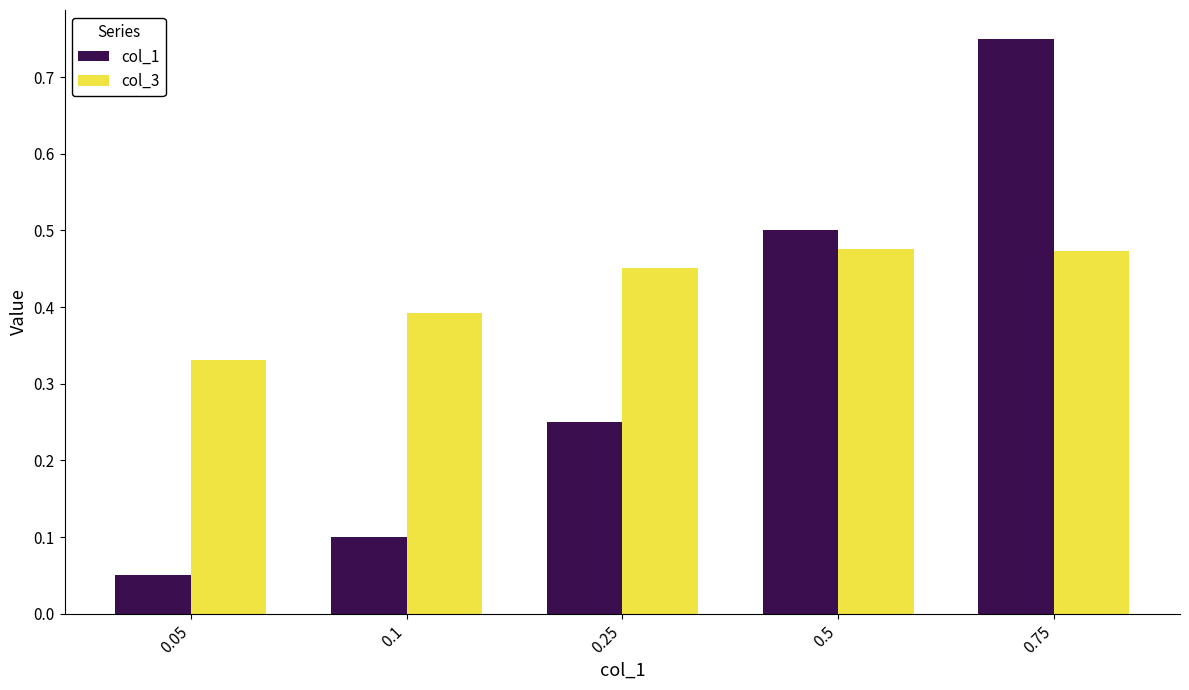

Which category has the lowest value across all series?

0.05